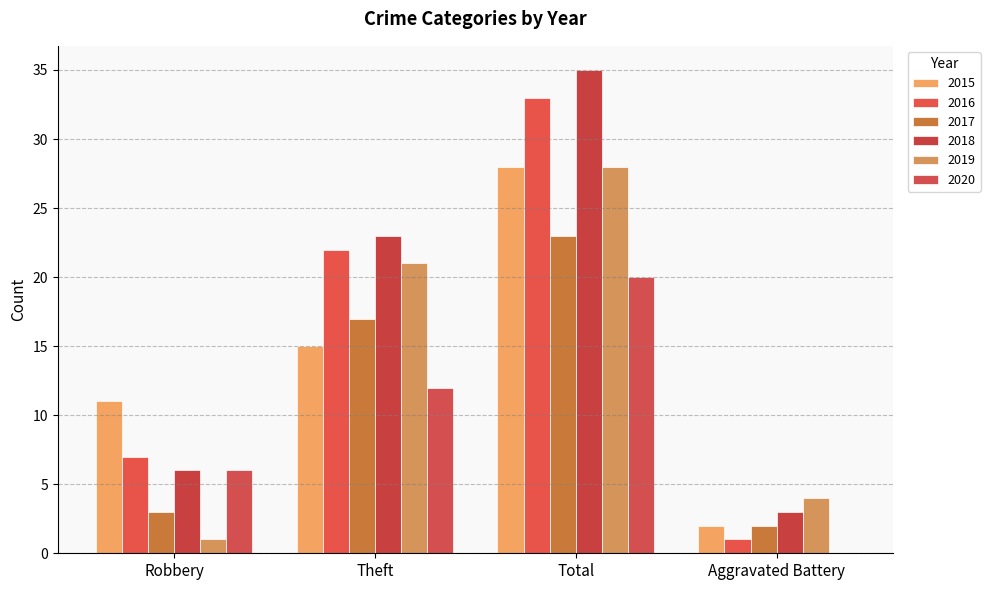

The value of 2017 at Aggravated Battery is 3. True or false?

False